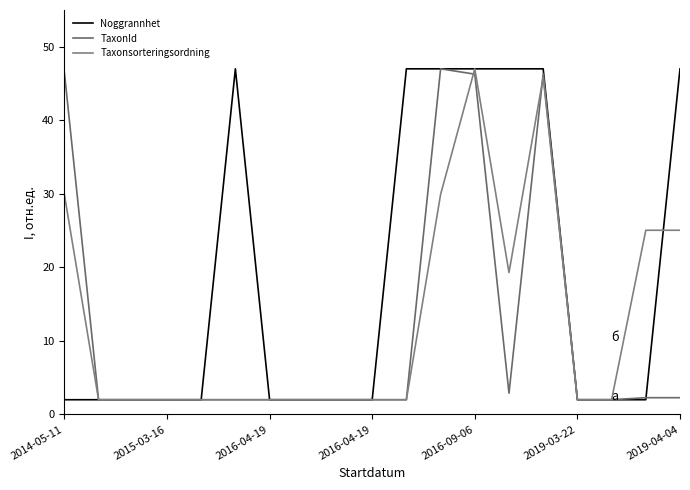

Does the chart display data point markers on the line(s)?

No